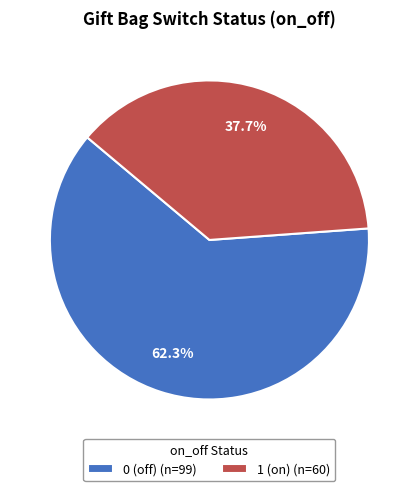

Approximately how many times larger is the value at 0 (off) (n=99) compared to 1 (on) (n=60)?

1.7